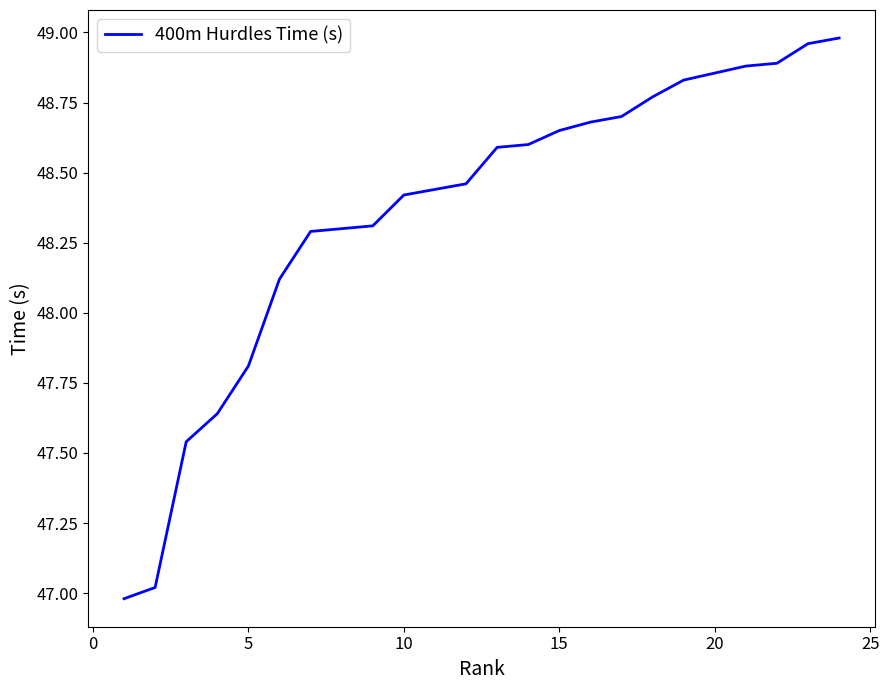

True or false: the data shows 48.8 at 19.

True